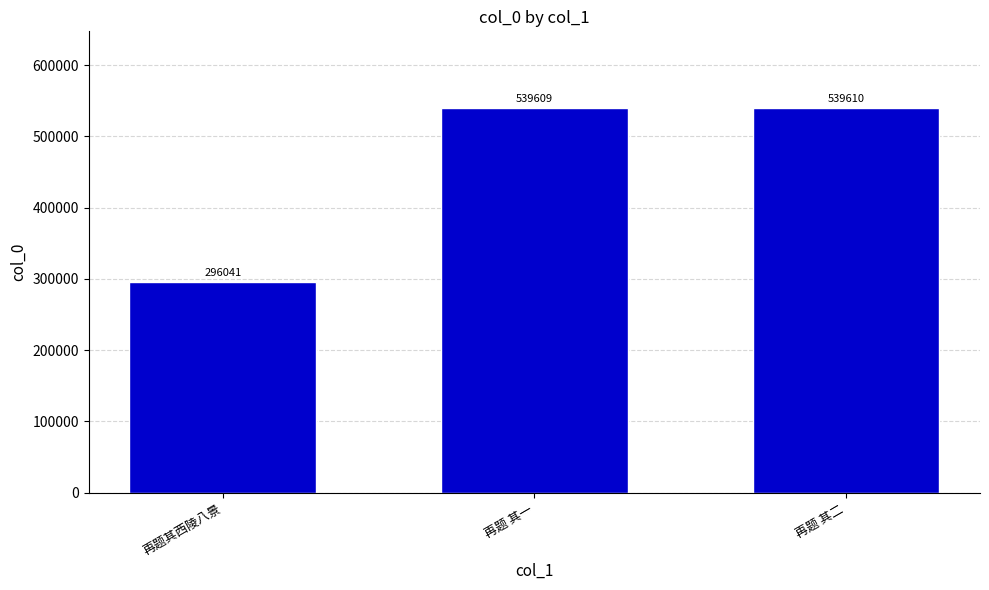

Does the chart contain stacked bars?

No